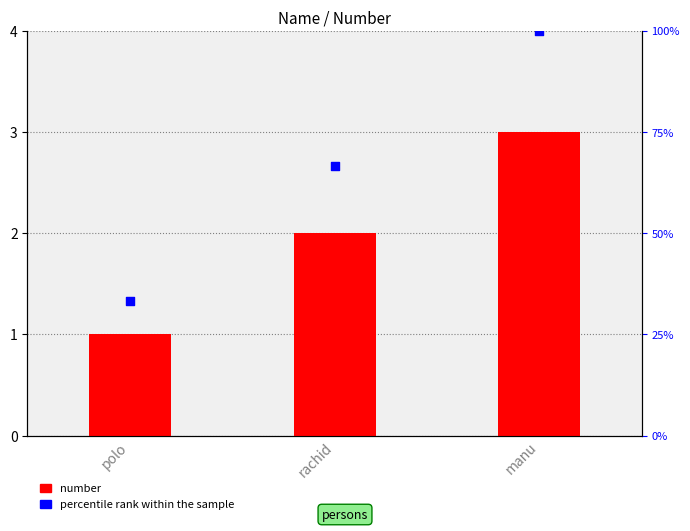

What are all the series names shown in the legend?

number, percentile rank within the sample